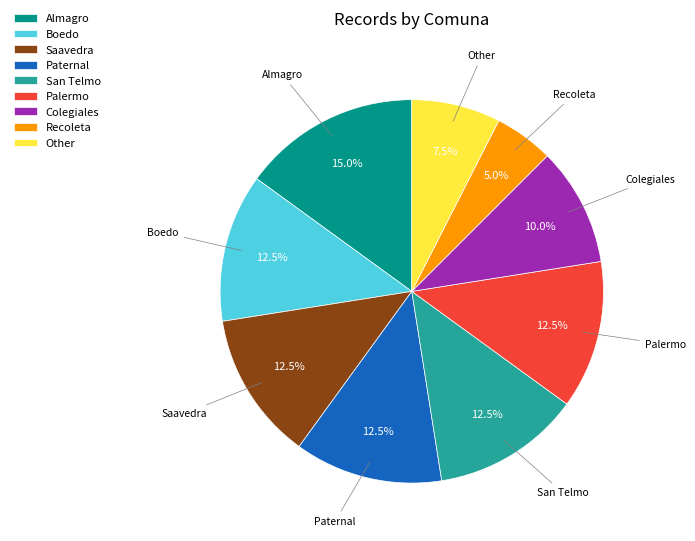

What is the total percentage of Other and Boedo?

20.0%